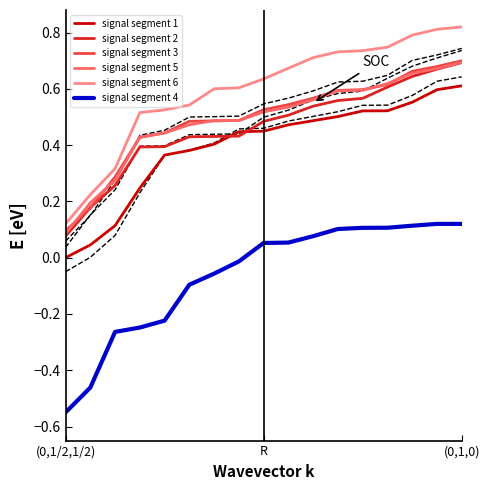

The signal segment 6 series shows 0.4 at (0,1,0). True or false?

False